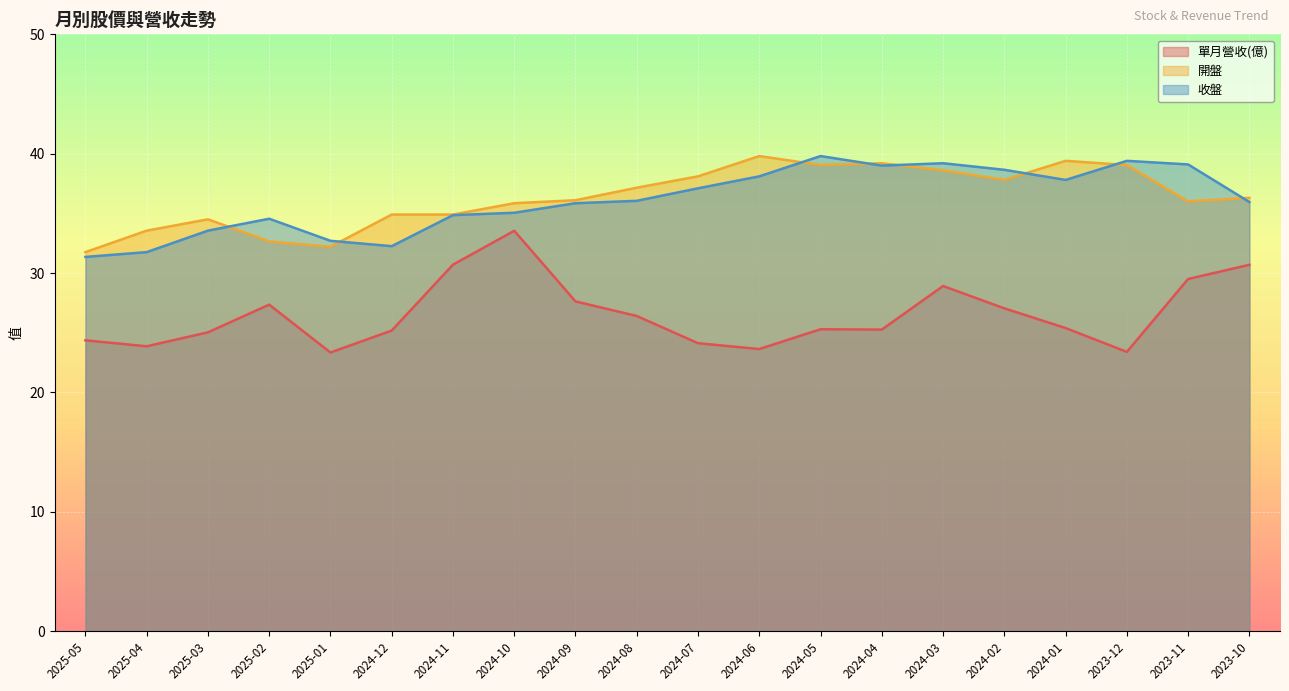

At which category does 單月營收(億) reach its first local valley?

2025-04